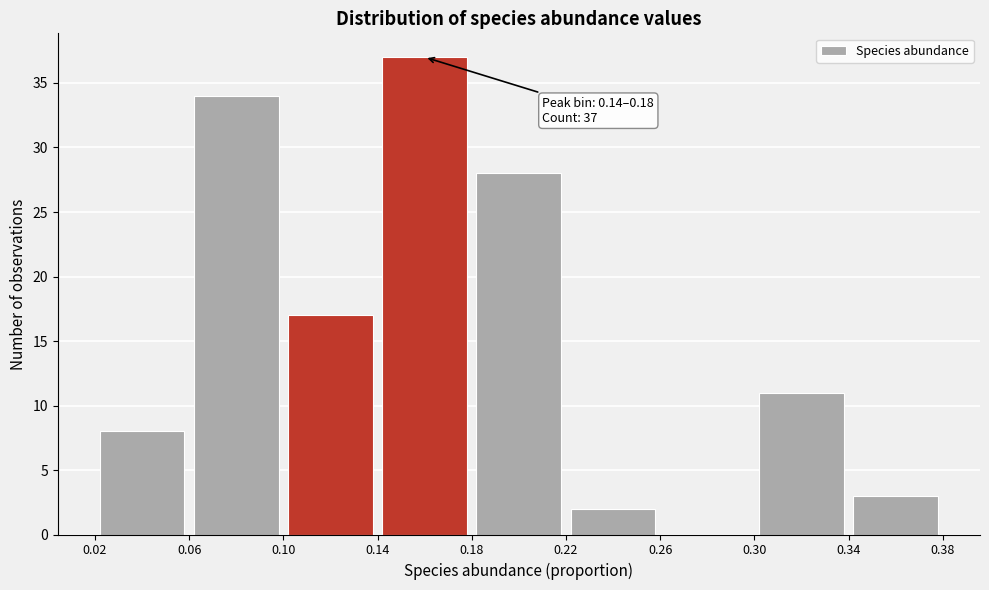

Which range on the x-axis has the tallest bar?

0.14 to 0.18